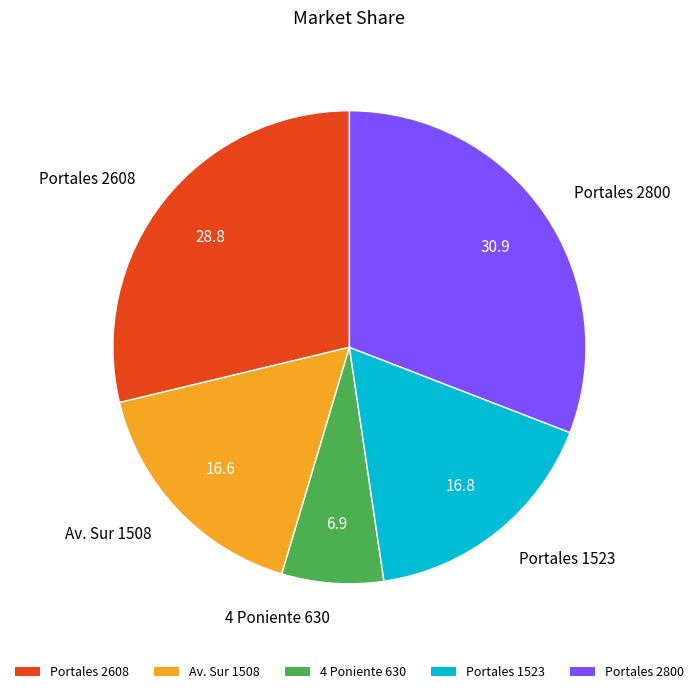

Does 4 Poniente 630 represent more than half of the total?

No